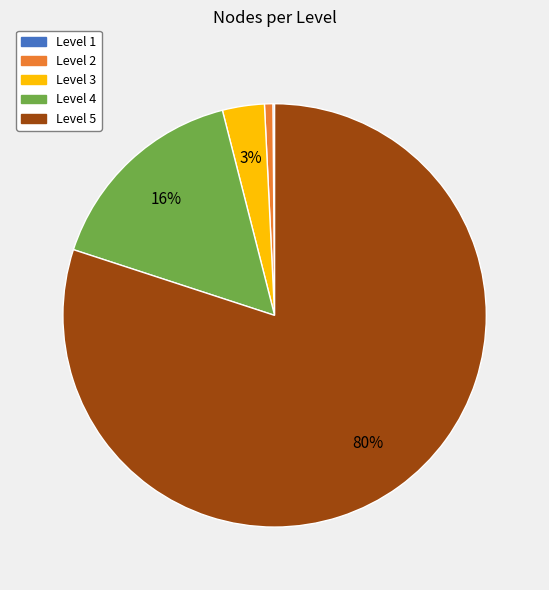

Is it true that Level 2 is 1% of the pie?

True